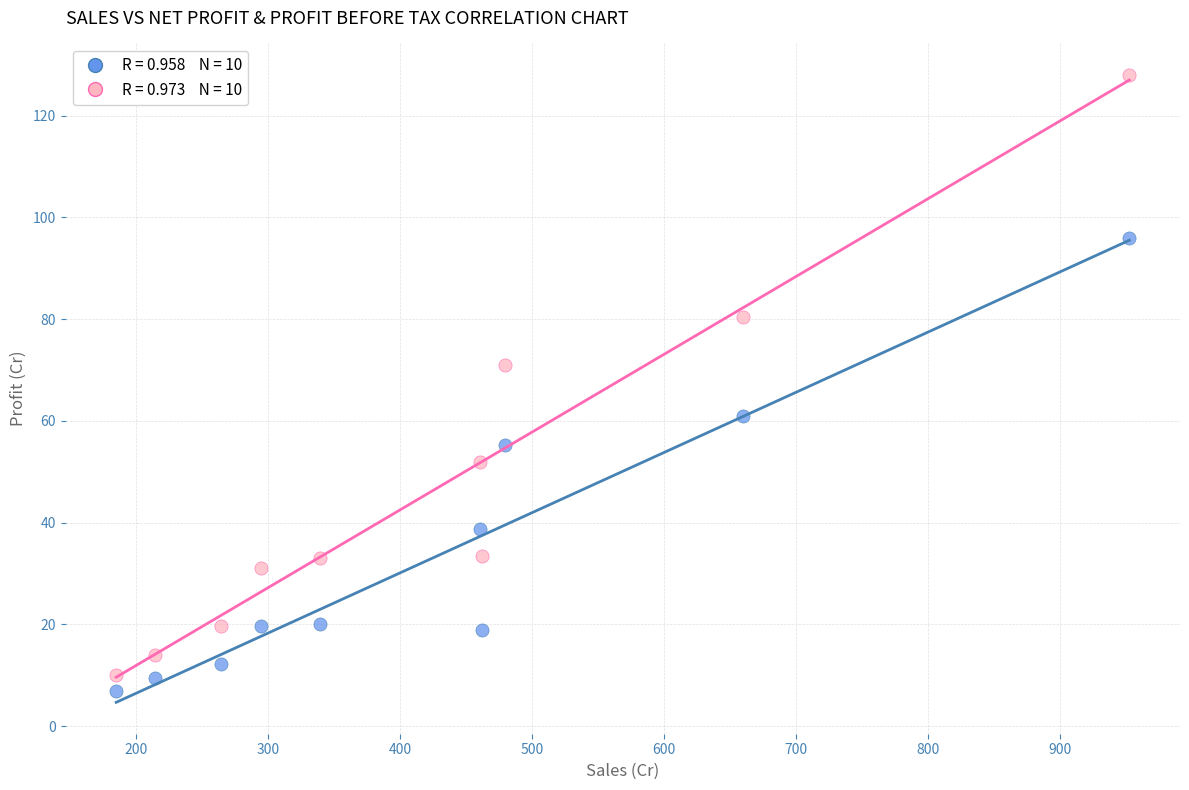

Across all data points, what is the range of X values (max minus min)?

767.2